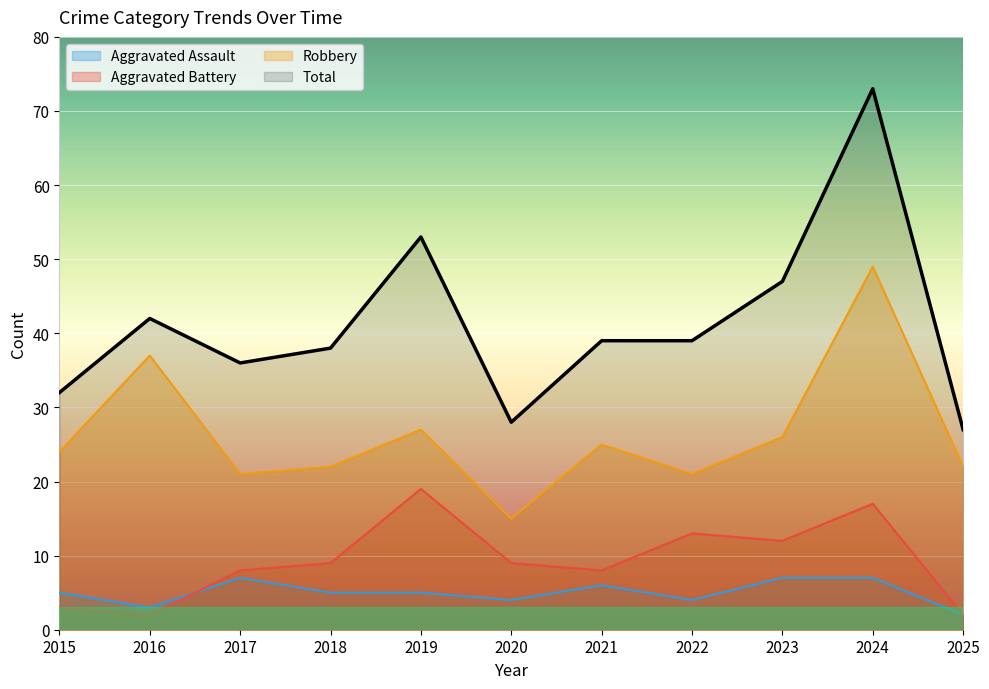

True or false: Robbery and Aggravated Battery cross at least once.

False